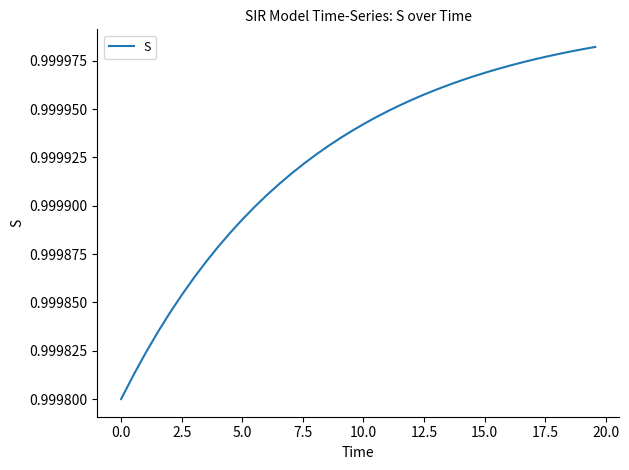

How many lines are shown in the chart?

1